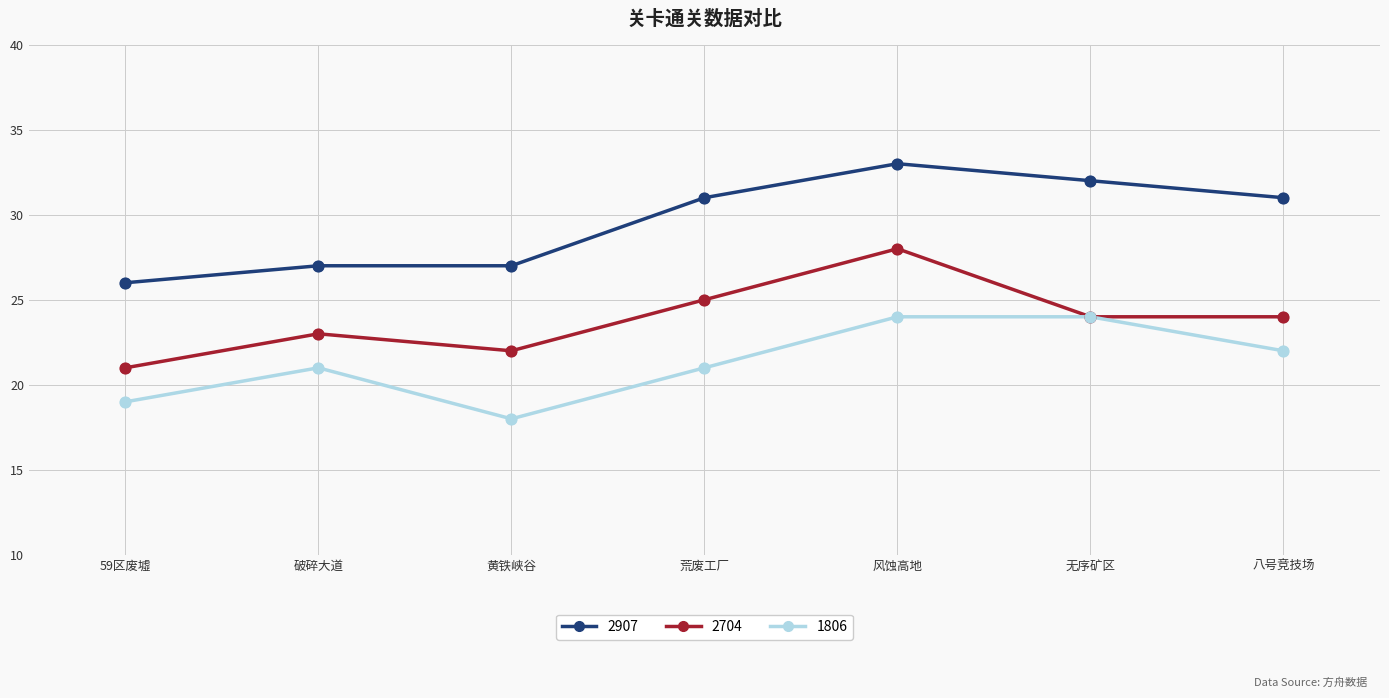

At how many categories does at least one series exceed 23?

7